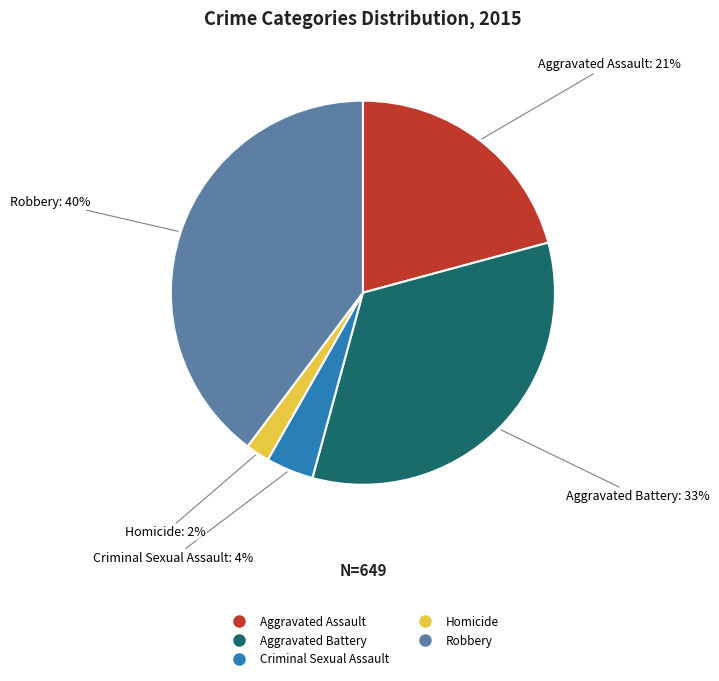

What is the ratio of the value at Homicide to the value at Robbery?

0.1